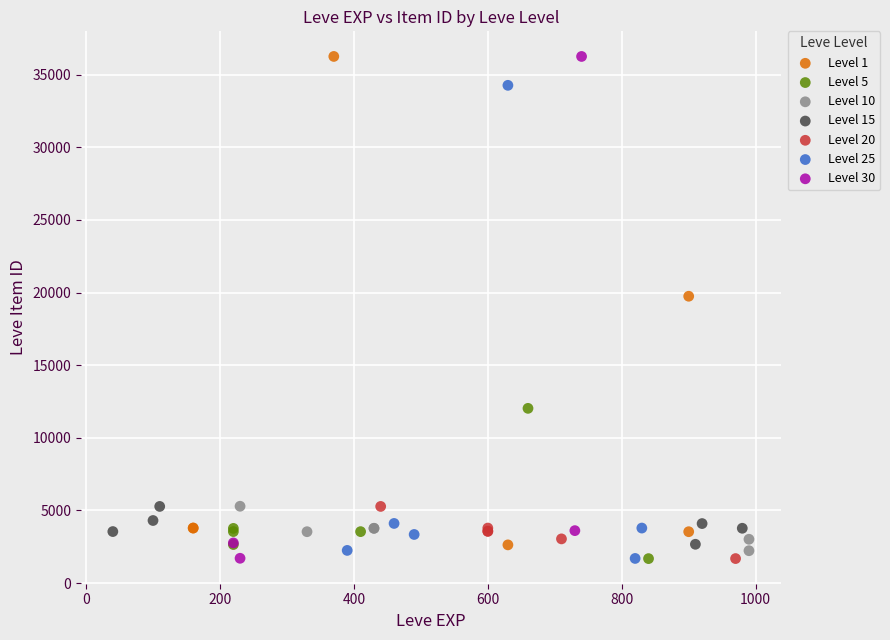

What are all the series names shown in the legend?

Level 1, Level 5, Level 10, Level 15, Level 20, Level 25, Level 30